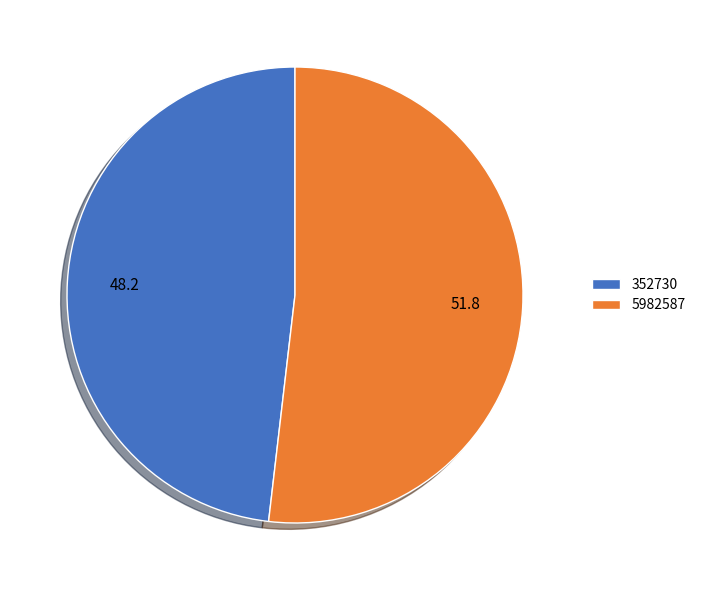

Which category has the smallest portion of the pie?

352730